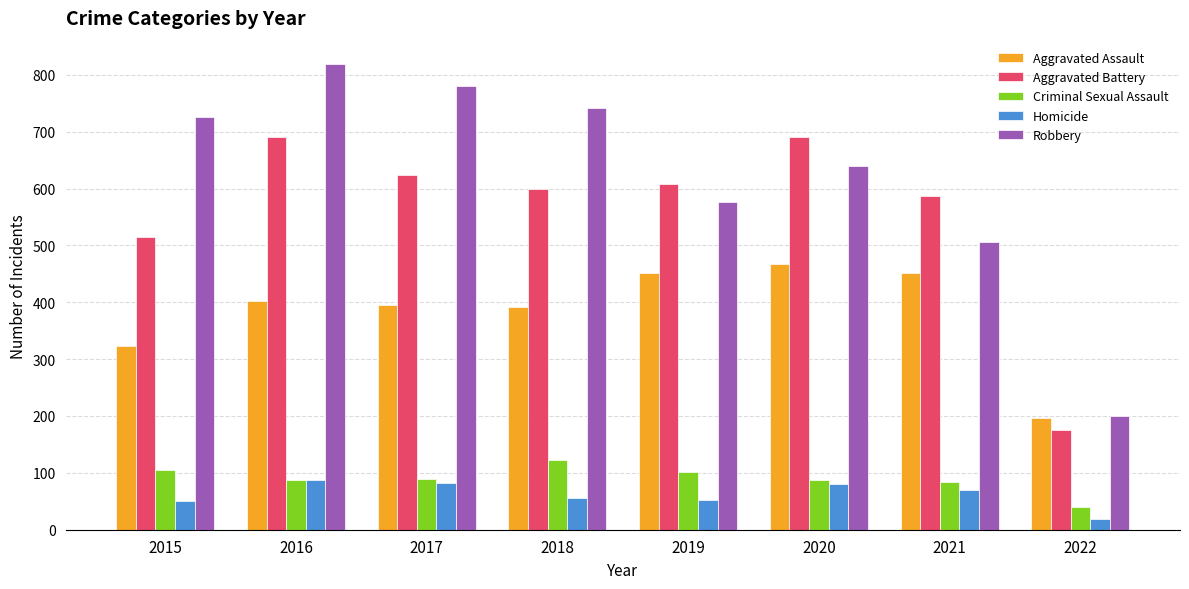

Rank the series by their maximum value, from lowest to highest.

Homicide, Criminal Sexual Assault, Aggravated Assault, Aggravated Battery, Robbery